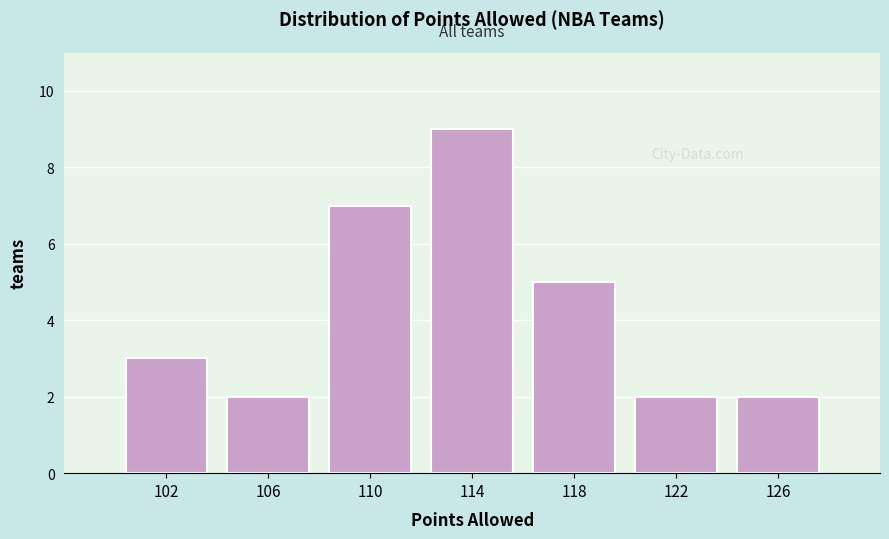

Reading left to right, transcribe all the data shown in this chart.

3	2	7	9	5	2	2